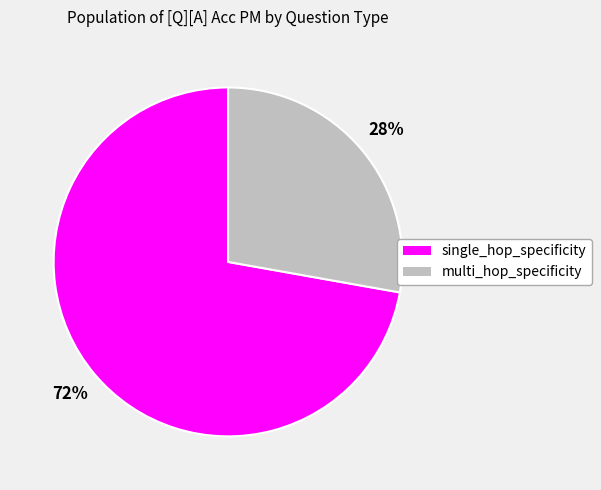

Do multi_hop_specificity and single_hop_specificity together represent more than half of the pie?

Yes